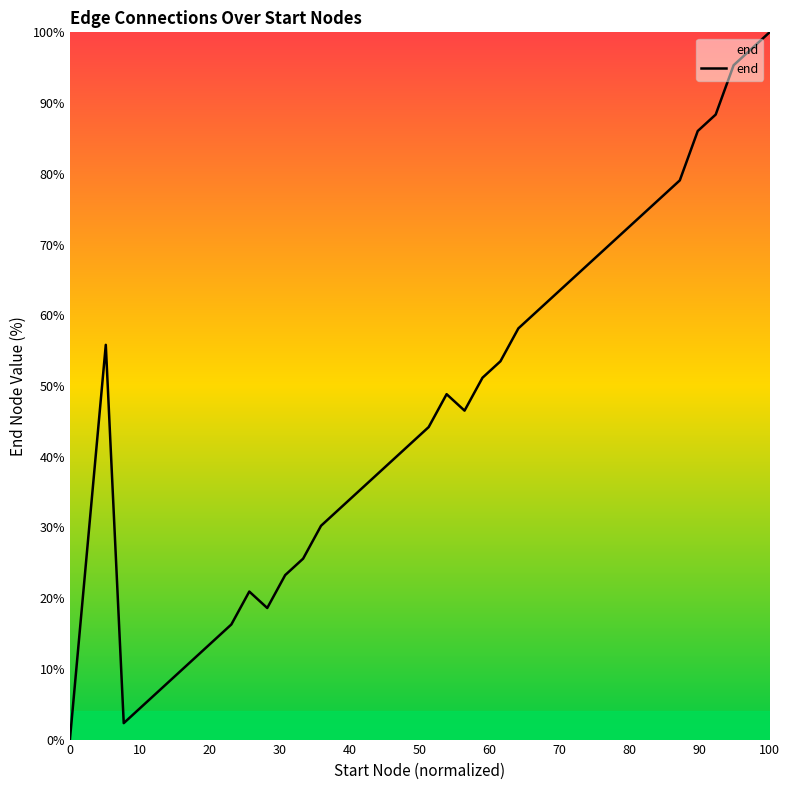

What is the maximum value shown in the chart?

100.0